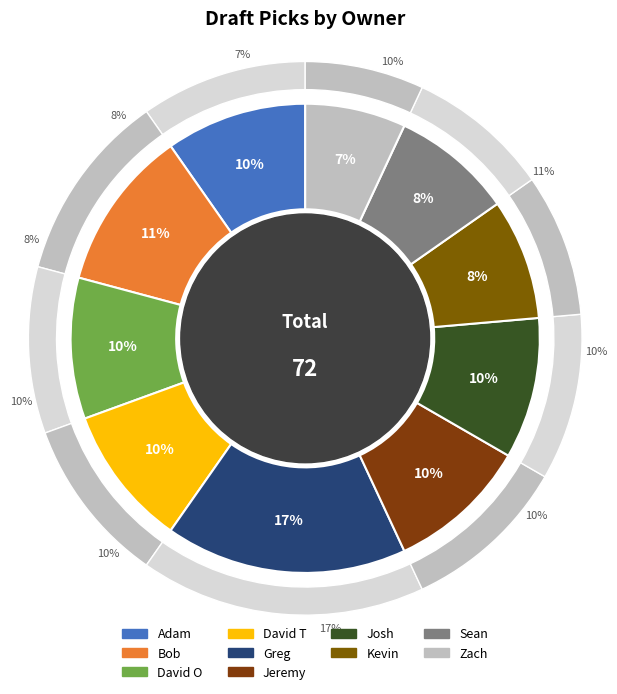

How many segments does this pie chart have?

10